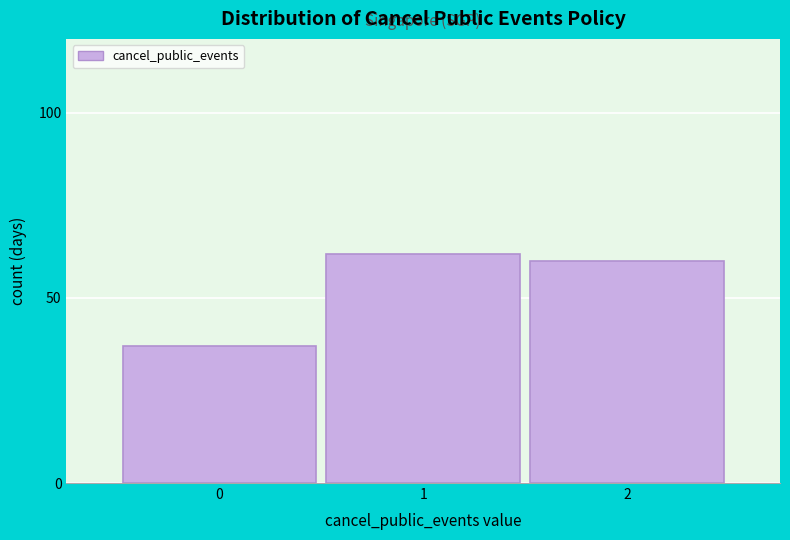

Reading left to right, what are all the values shown in this chart?

0=37	1=62	2=60